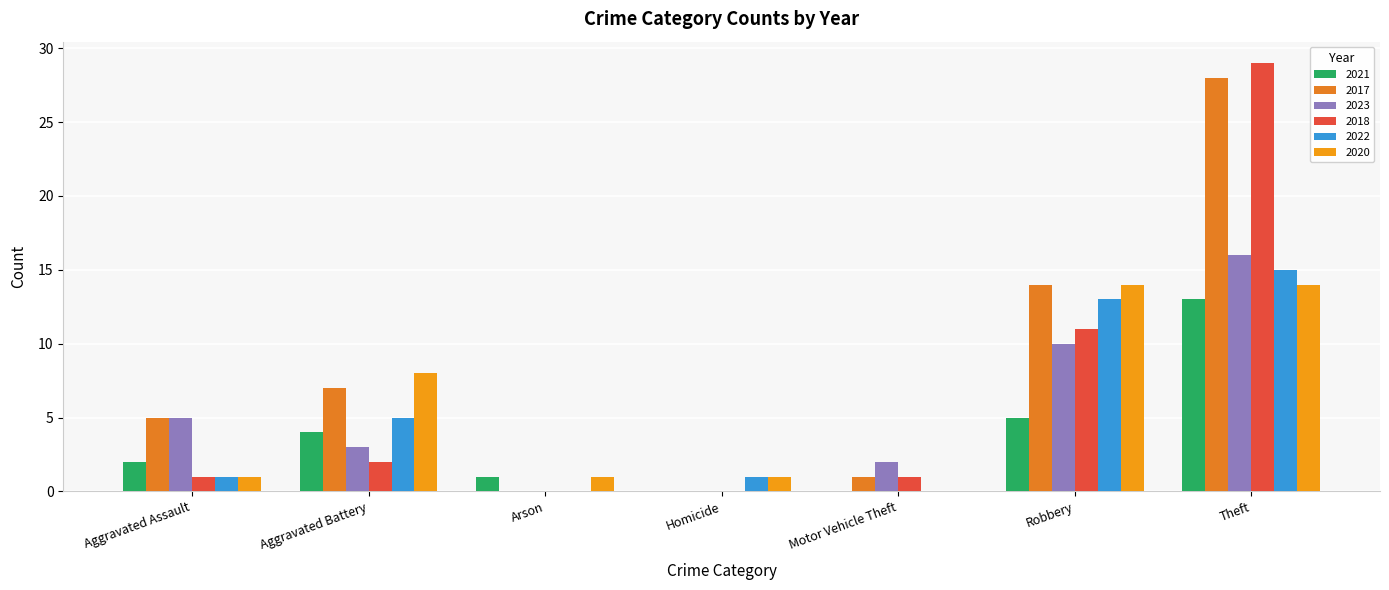

How many series are shown in this chart?

6